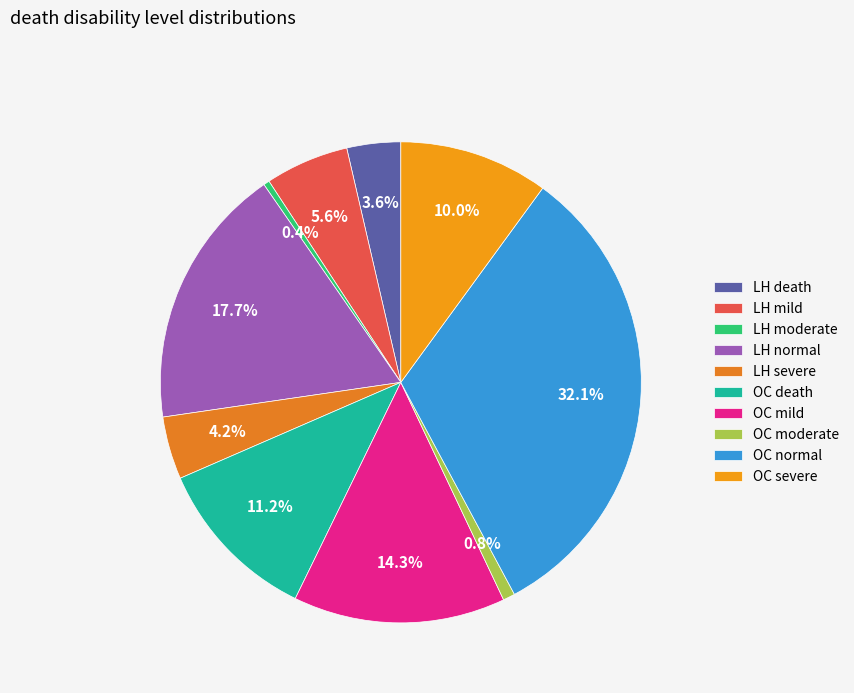

To the nearest percent, what is the combined percentage of LH moderate and LH normal?

18%